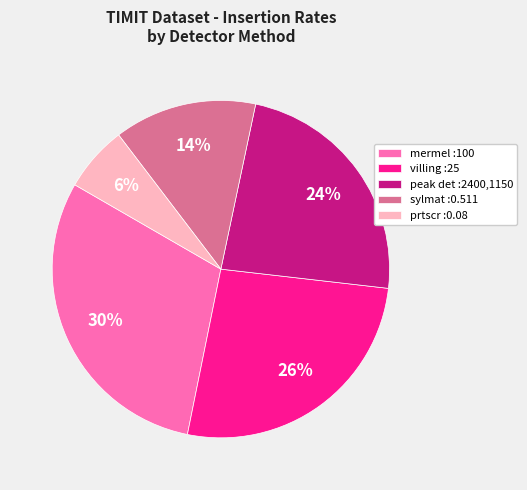

What percentage is the villing :25 slice, to the nearest percent?

26%